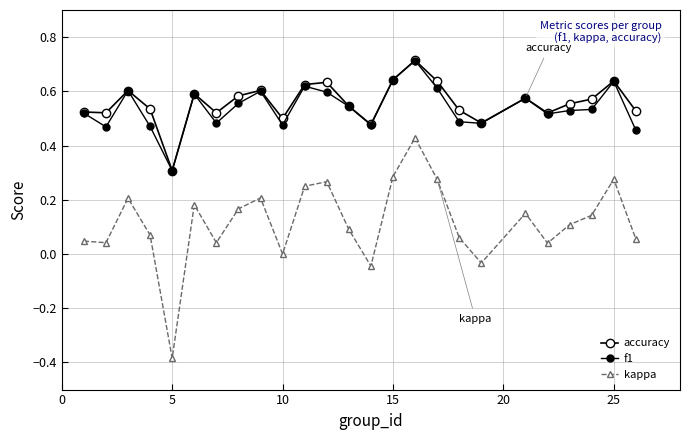

Count the number of data series in this chart.

3